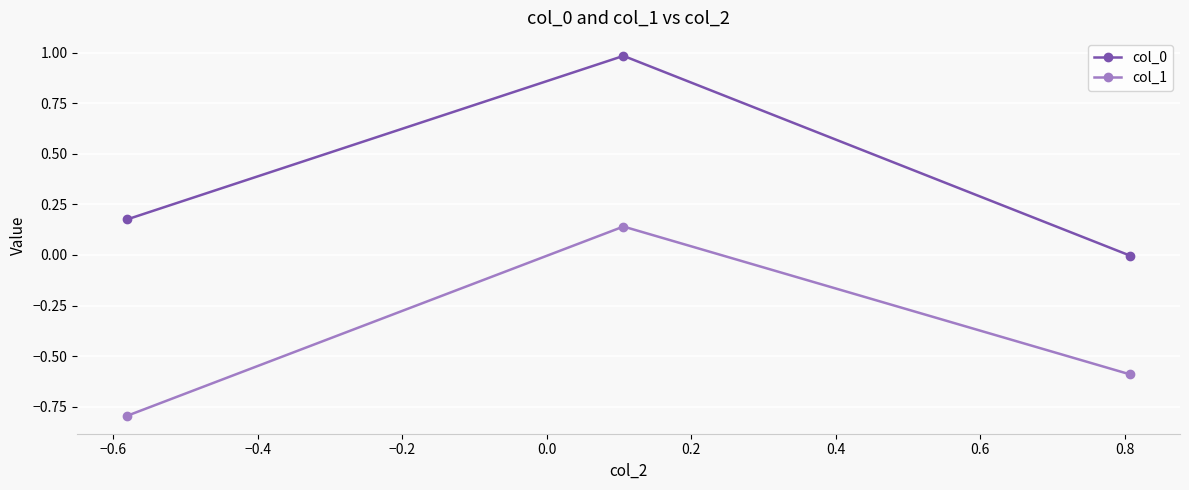

What is the minimum value shown in the chart?

-0.8